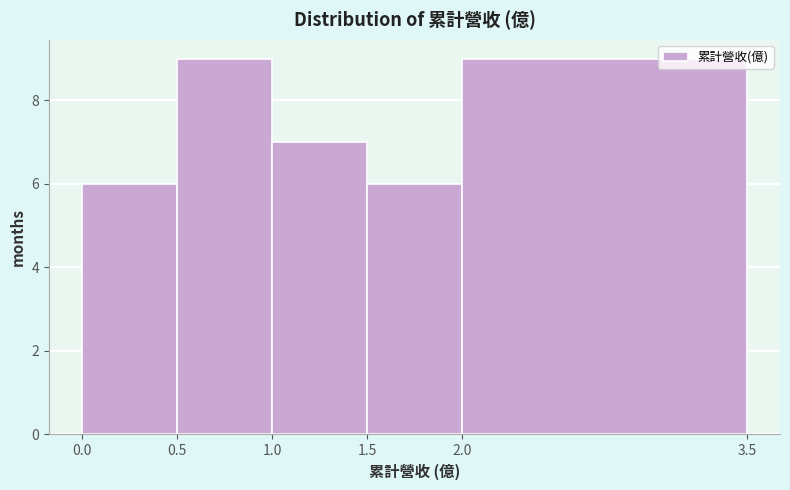

What is the height of the bar covering 1.0 to 1.5 on the x-axis? The values are not printed on the chart, so give them approximately, as read against the axis.

7